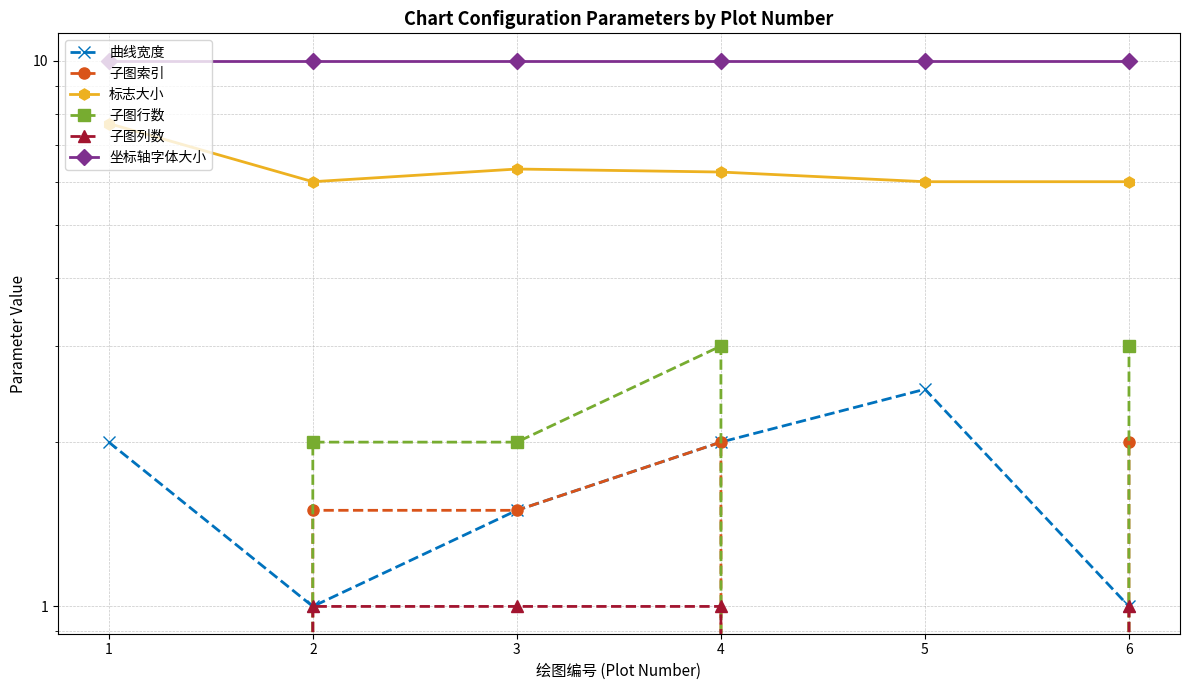

How many data points does each series have?

6